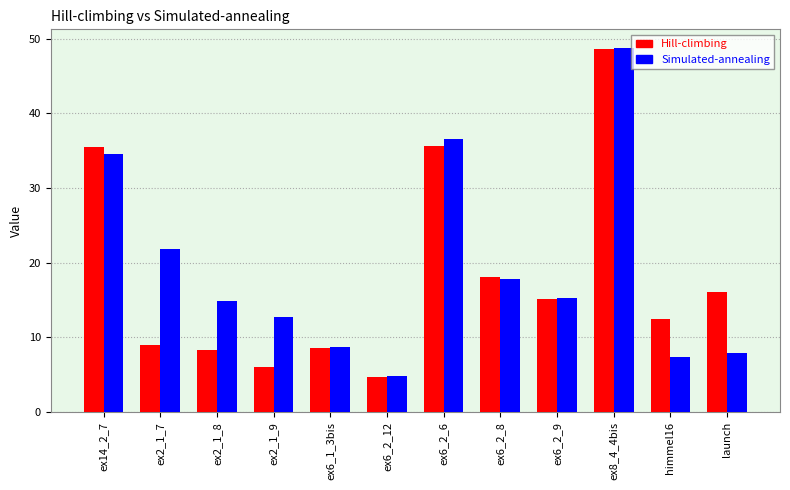

What is the maximum value for Simulated-annealing?

48.8